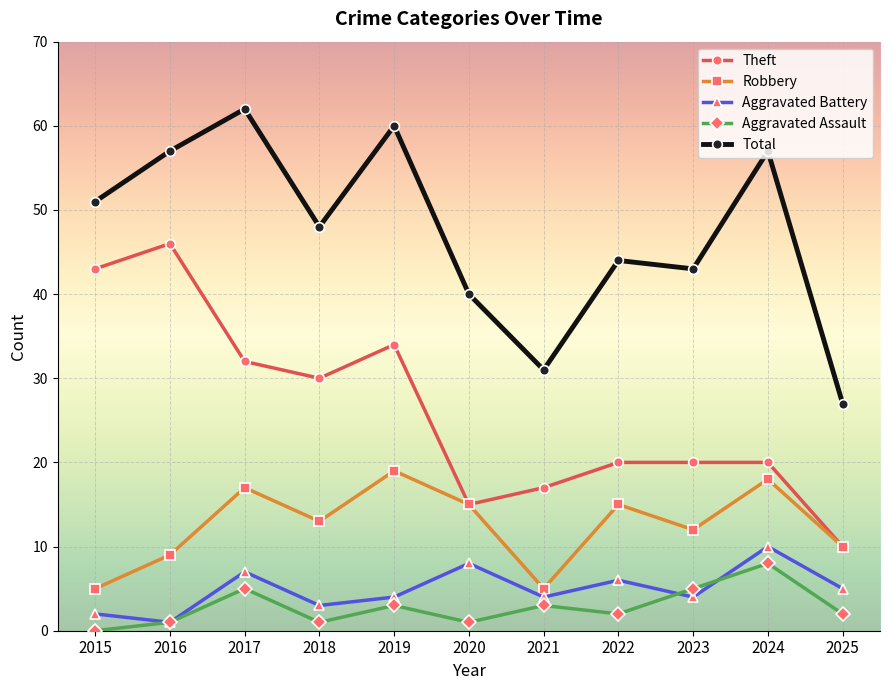

What is the approximate value of Aggravated Assault at 2020?

1